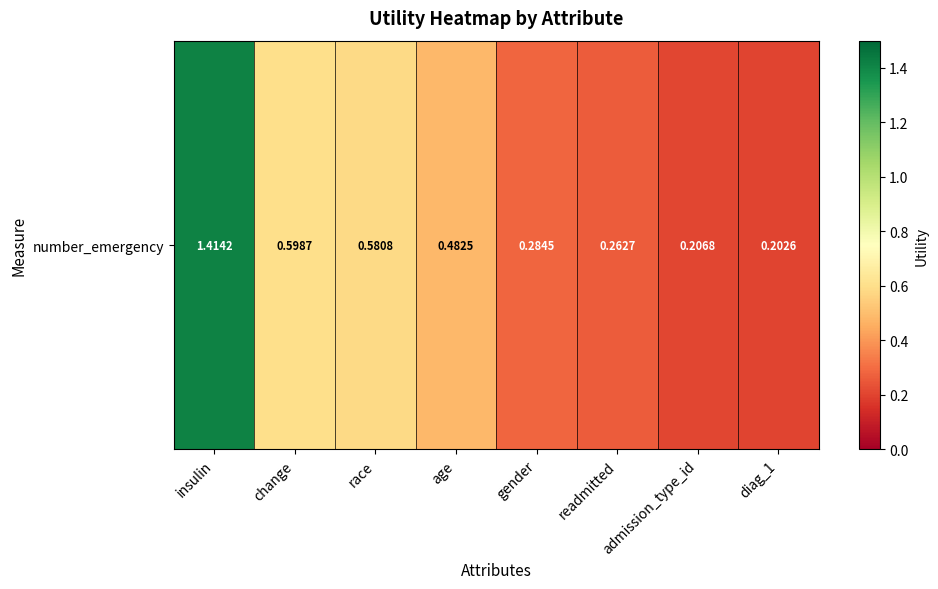

At which label is the value closest to 0?

diag_1